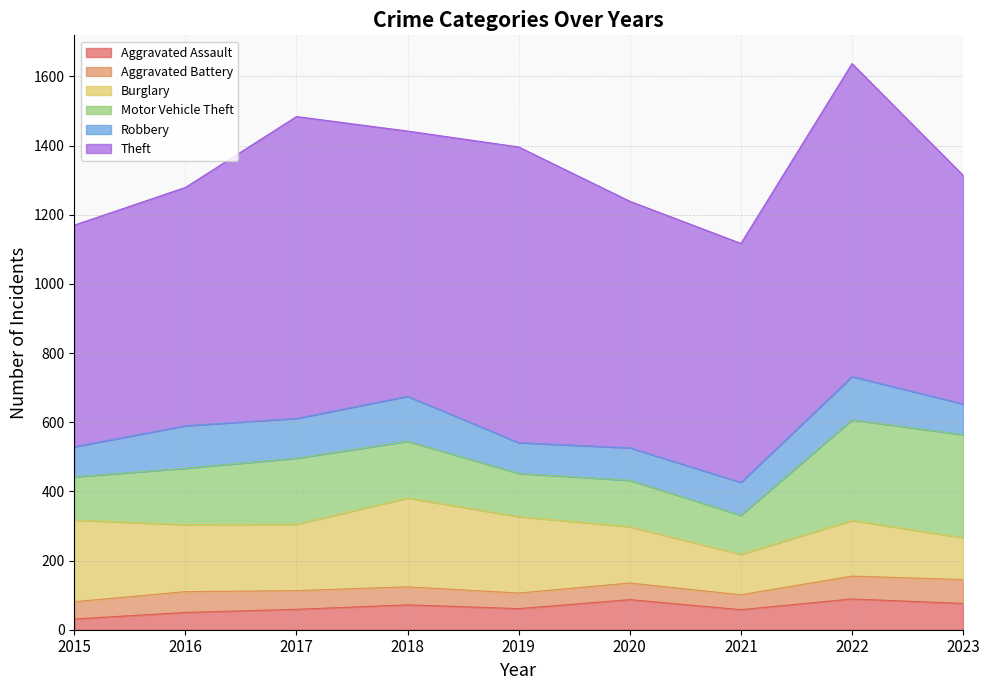

True or false: Aggravated Battery and Aggravated Assault intersect in this chart.

True